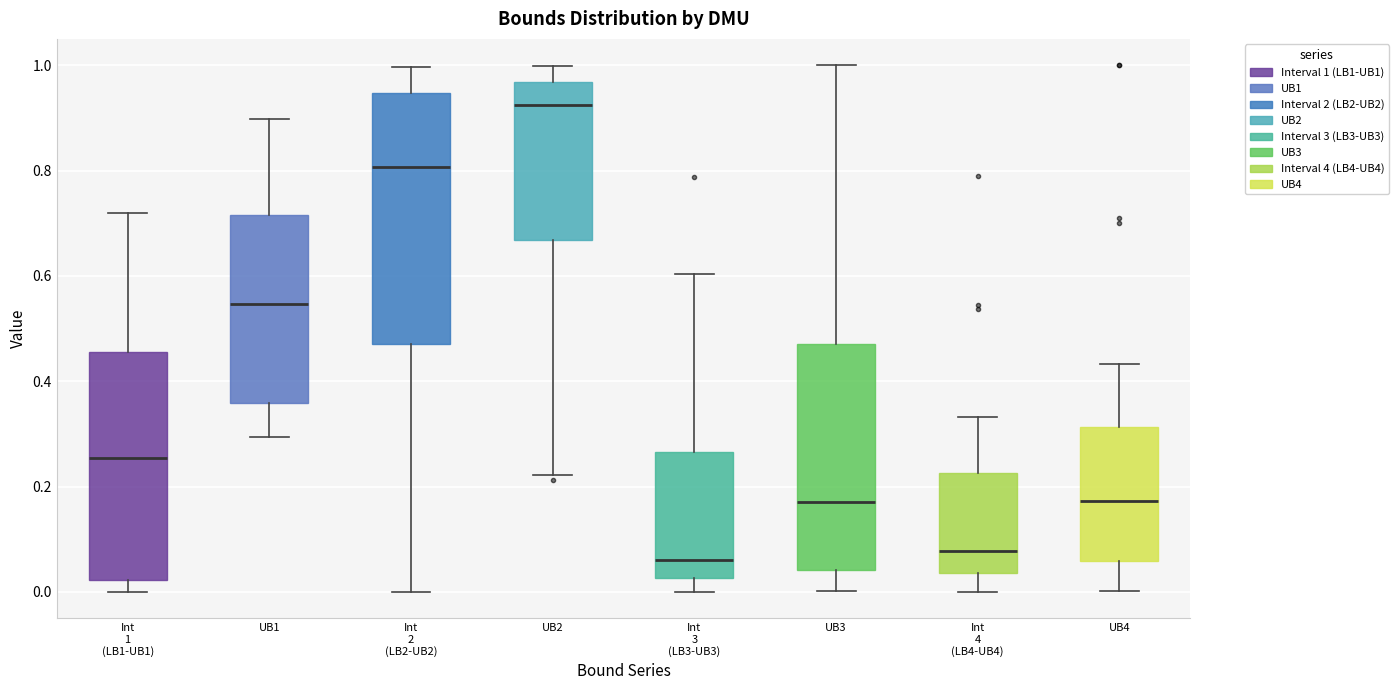

Reading left to right, transcribe this box plot: for each box, give where its median line is, the range the box spans, and where its two whiskers end, as read against the y-axis. The values are not printed on the chart, so give them approximately, as read against the axis.

Int 1 (LB1-UB1): median 0.26, box 0.02 to 0.46, whiskers 0.00 to 0.72
UB1: median 0.54, box 0.36 to 0.72, whiskers 0.30 to 0.90
Int 2 (LB2-UB2): median 0.80, box 0.48 to 0.94, whiskers 0.00 to 1.00
UB2: median 0.92, box 0.66 to 0.96, whiskers 0.22 to 1.00
Int 3 (LB3-UB3): median 0.06, box 0.02 to 0.26, whiskers 0.00 to 0.60
UB3: median 0.18, box 0.04 to 0.48, whiskers 0.00 to 1.00
Int 4 (LB4-UB4): median 0.08, box 0.04 to 0.22, whiskers 0.00 to 0.34
UB4: median 0.18, box 0.06 to 0.32, whiskers 0.00 to 0.44